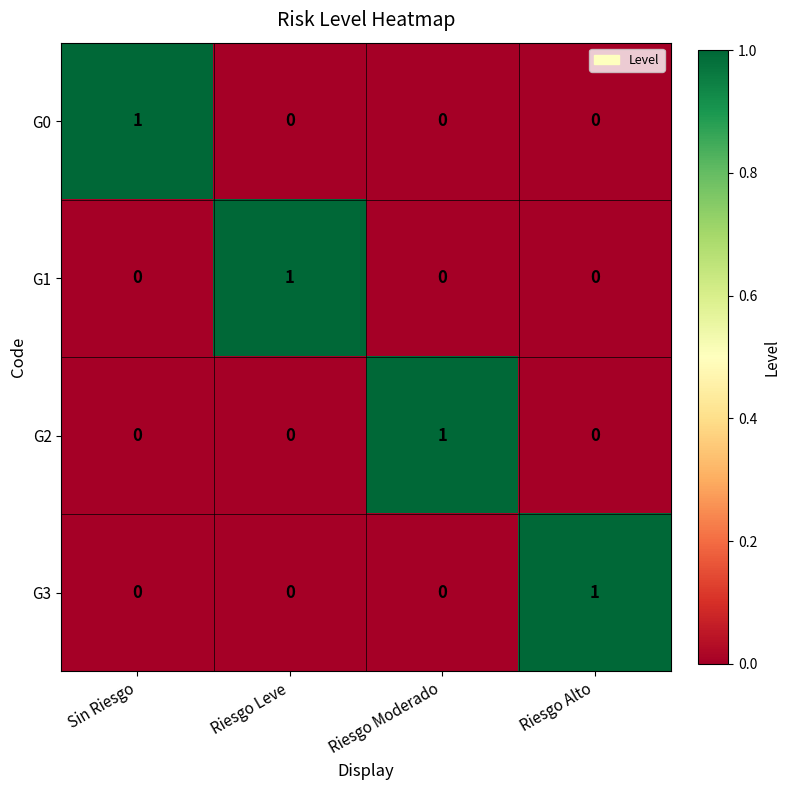

At how many categories does at least one series exceed 0?

4